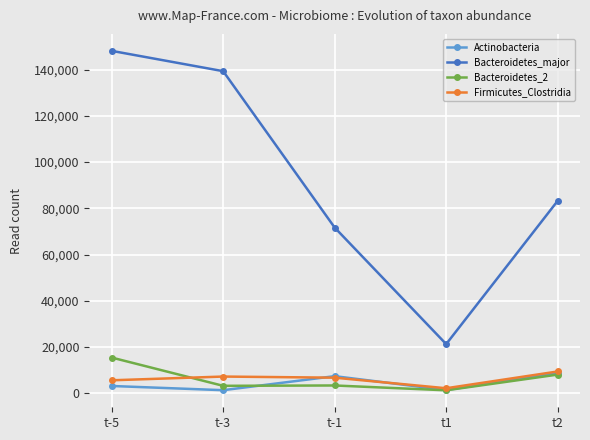

What is the value of the Bacteroidetes_major point at the 1st from the left?

148120